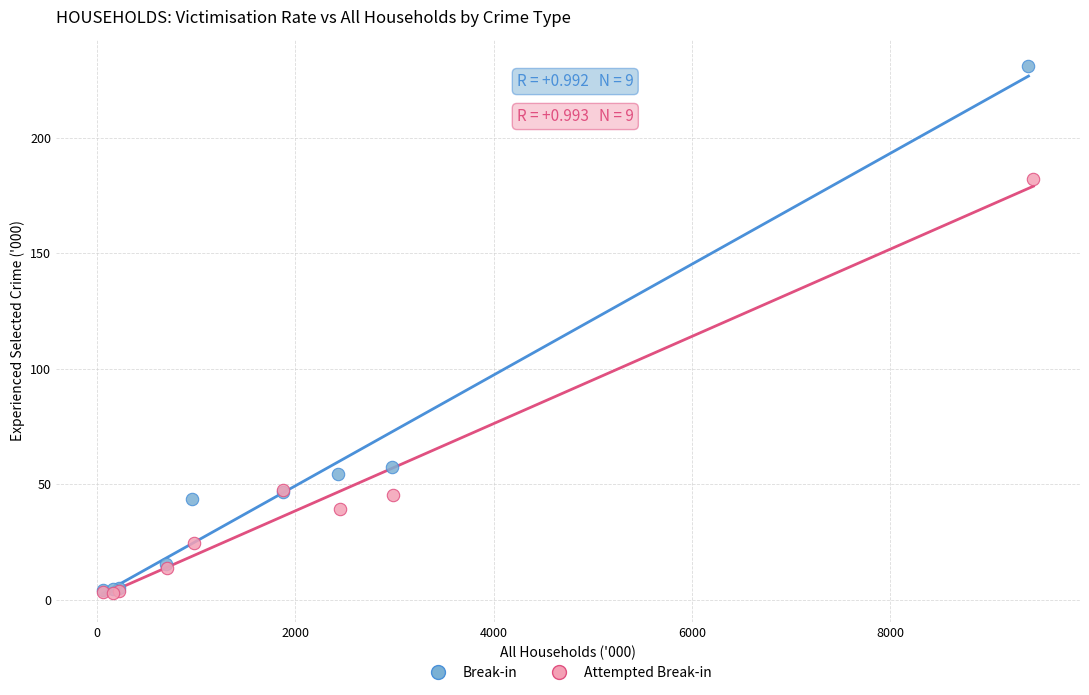

Which series has the largest Y range (max minus min)?

Break-in